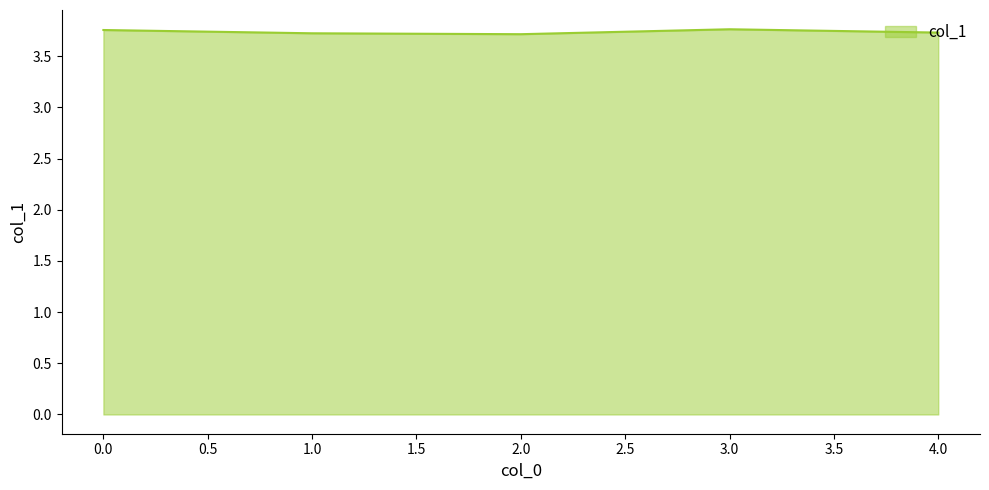

What is the sum of all values?

18.7